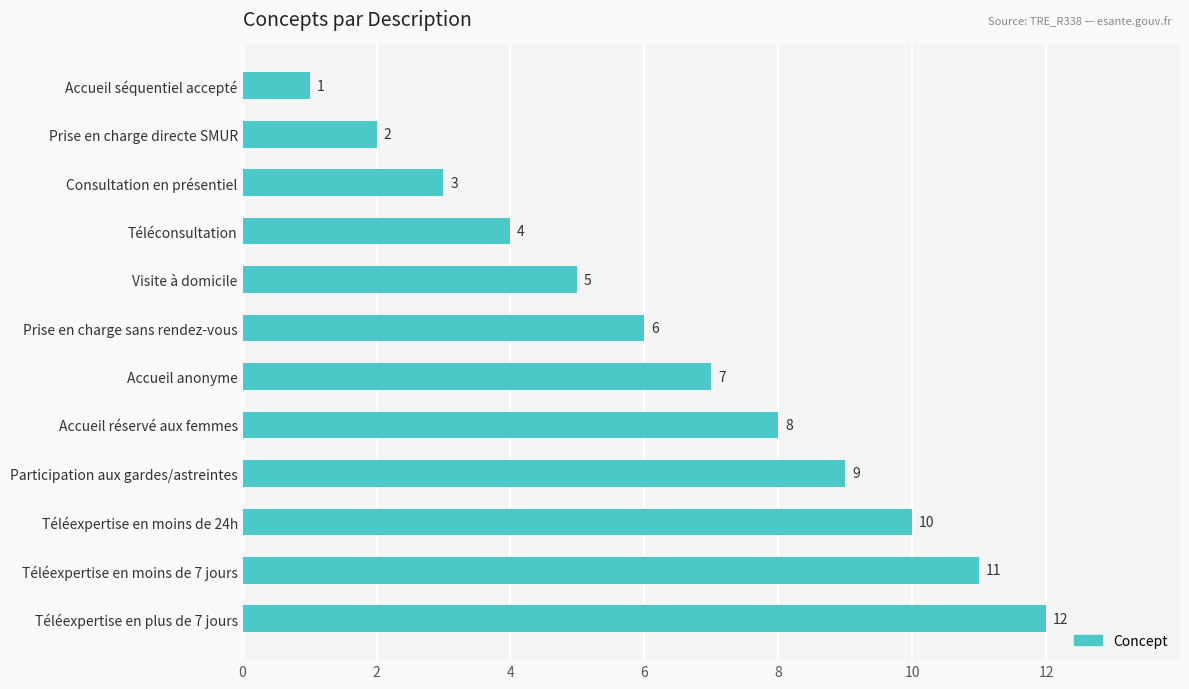

True or false: the data shows 3 at Consultation en présentiel.

True